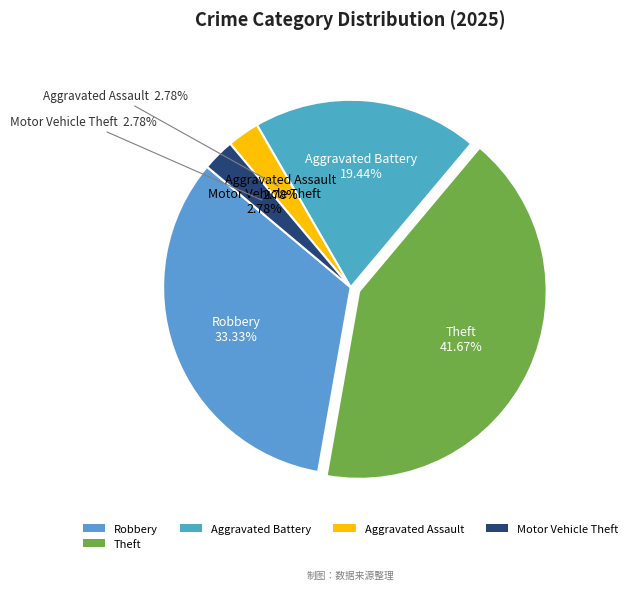

What percentage is the Motor Vehicle Theft slice, to the nearest percent?

3%